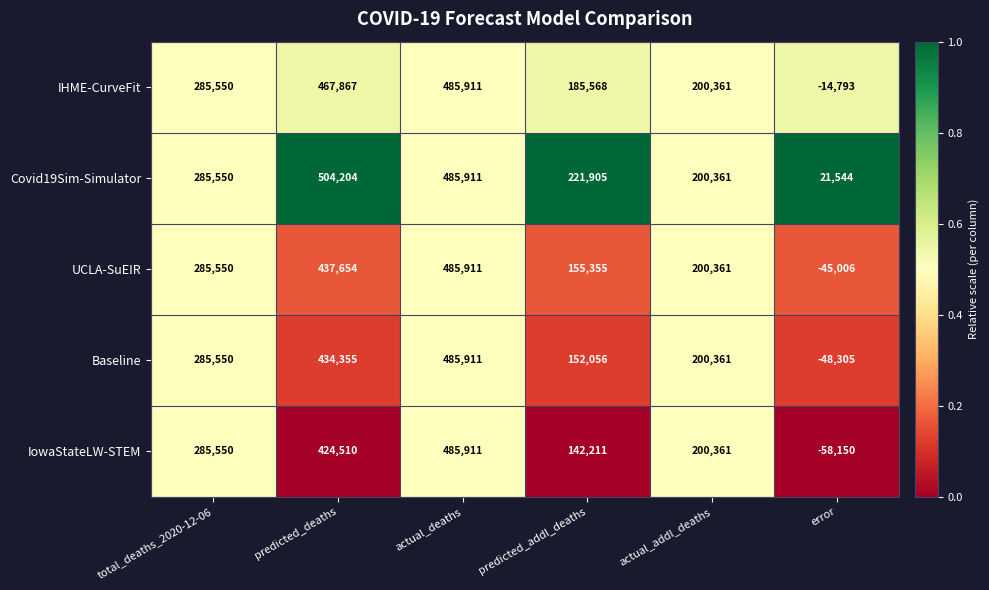

At which category is the sum across all series the highest?

actual_deaths